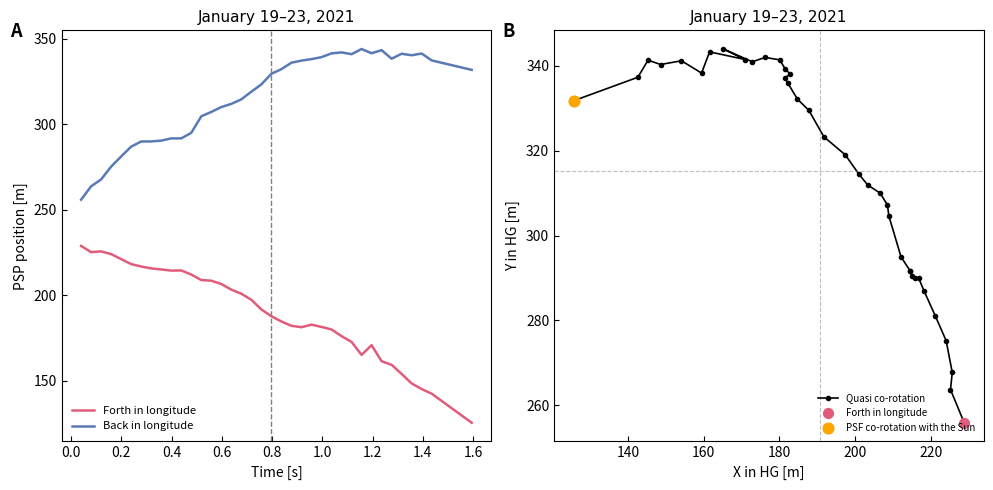

What are all the series names shown in the legend?

Forth in longitude, Back in longitude, Quasi co-rotation